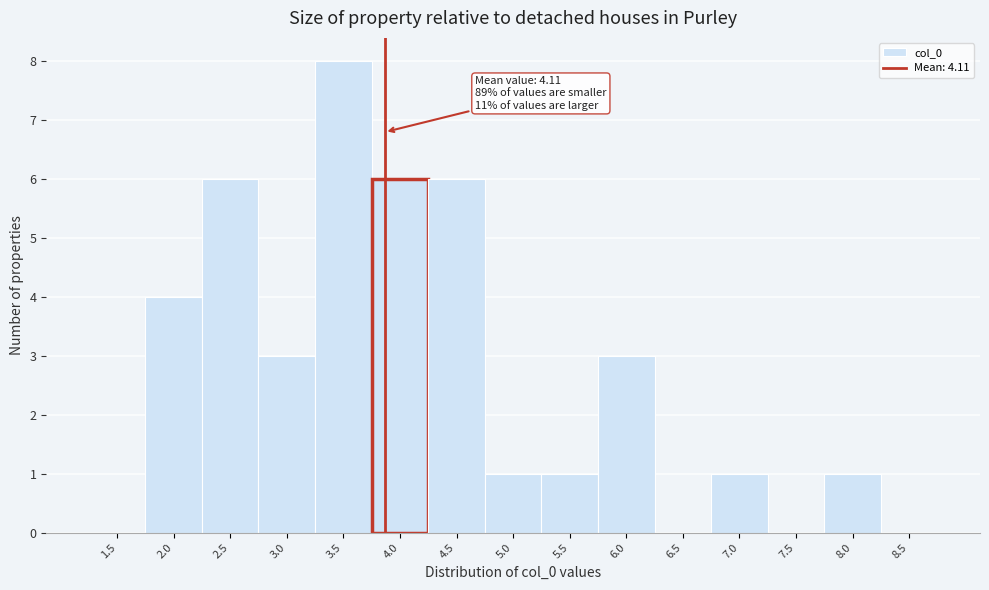

Reading right to left, list all the values displayed in this chart.

8.5=0	8.0=1	7.5=0	7.0=1	6.5=0	6.0=3	5.5=1	5.0=1	4.5=6	4.0=6	3.5=8	3.0=3	2.5=6	2.0=4	1.5=0